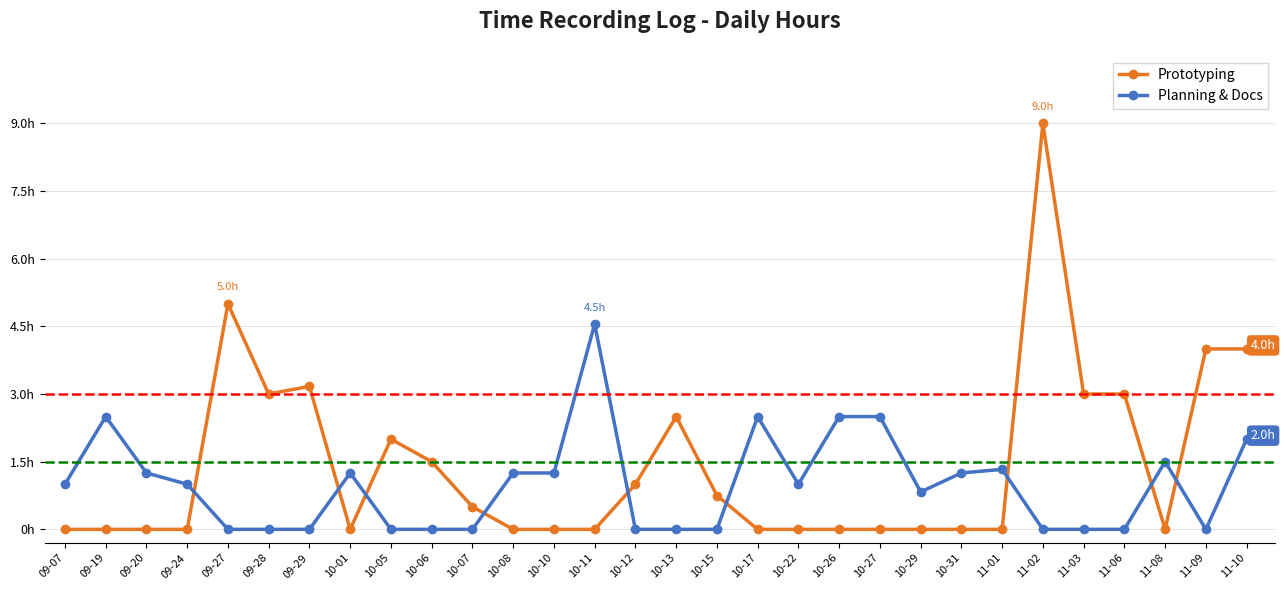

What is the label of the 5th point from the right?

11-03